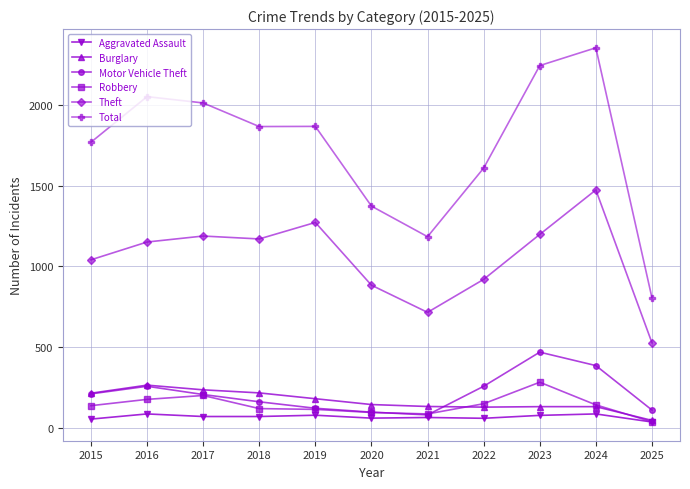

What is the greatest value displayed?

2352